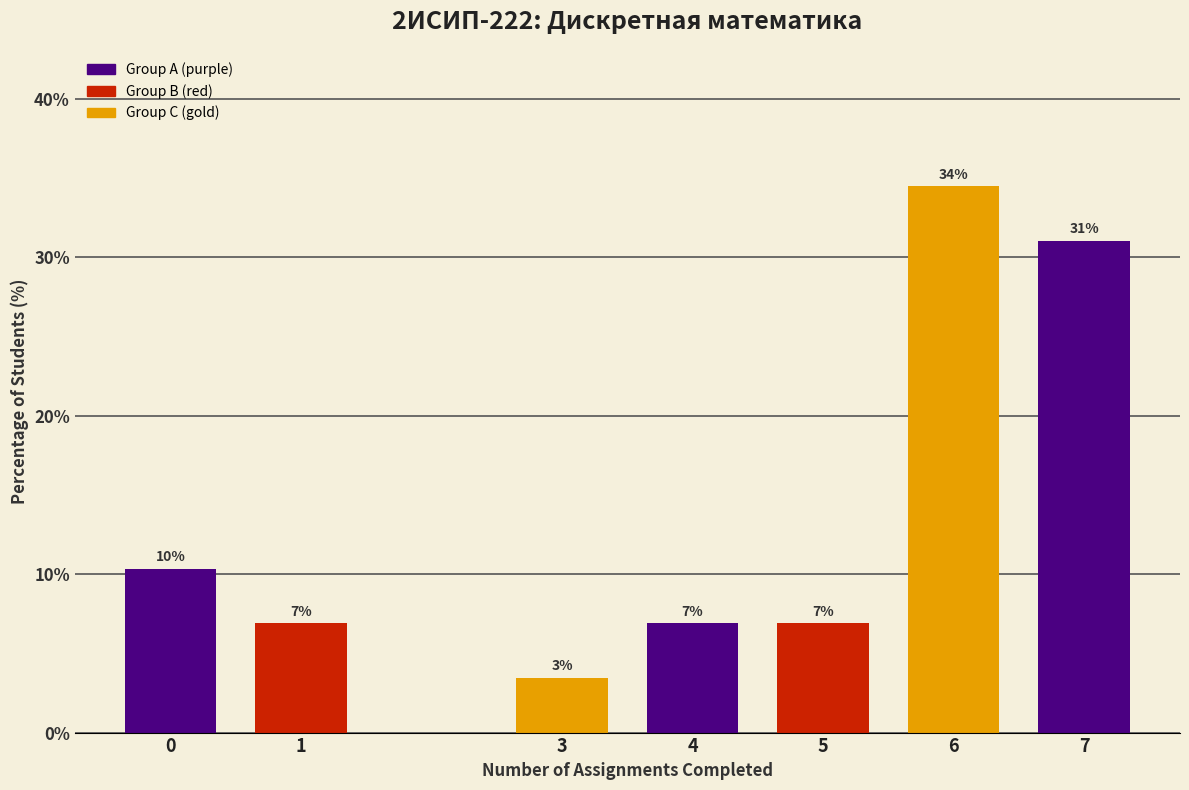

How many bars are there in total?

7